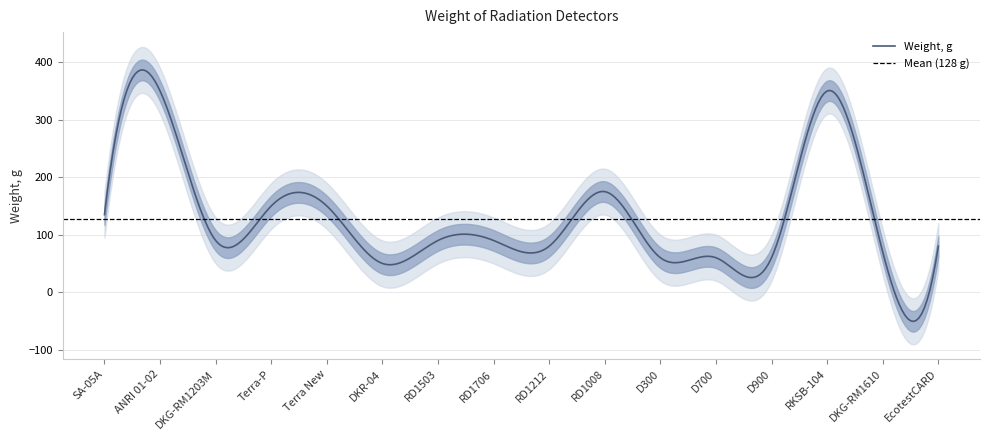

What is the lowest value of the Weight, g series?

-50.8